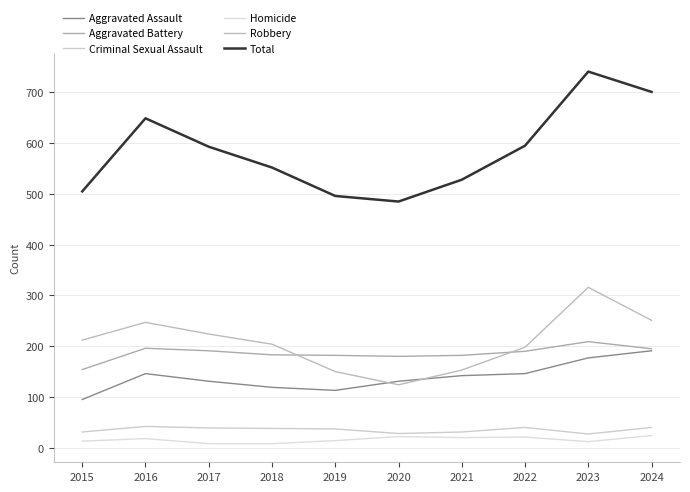

True or false: Homicide has a value of 10 at 2021.

False